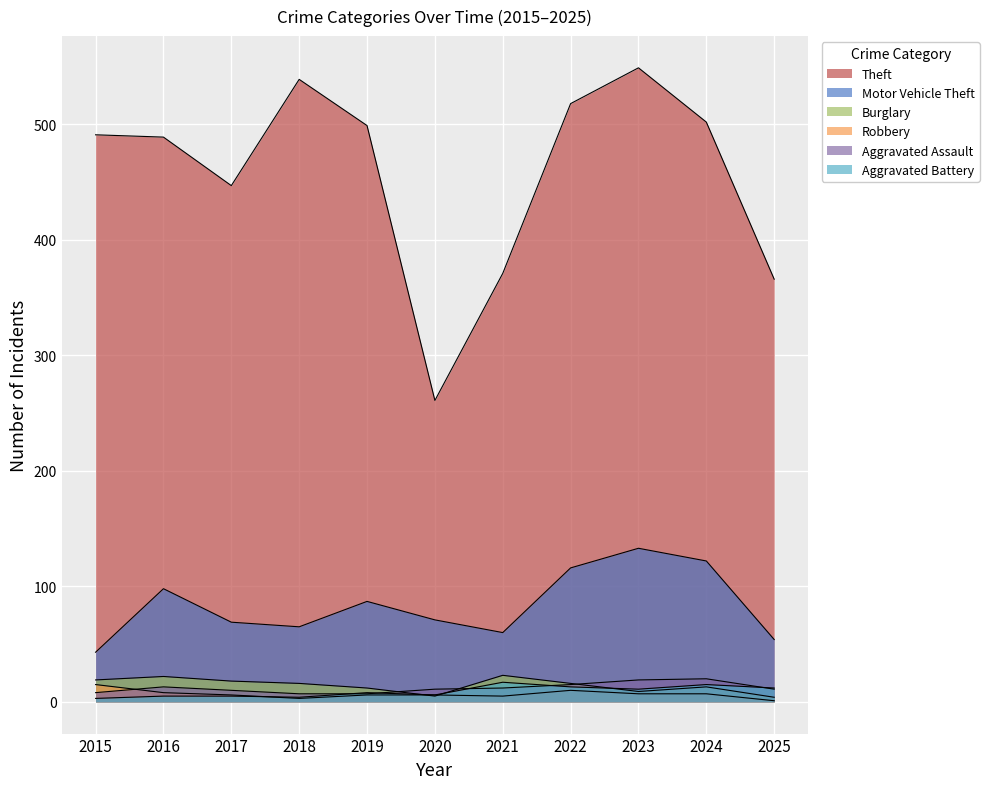

Reading left to right, list all the values displayed in this chart.

Theft: 2015=491	2016=489	2017=447	2018=539	2019=499	2020=261	2021=371	2022=518	2023=549	2024=502	2025=366
Motor Vehicle Theft: 2015=43	2016=98	2017=69	2018=65	2019=87	2020=71	2021=60	2022=116	2023=133	2024=122	2025=54
Burglary: 2015=19	2016=22	2017=18	2018=16	2019=12	2020=5	2021=23	2022=16	2023=9	2024=13	2025=4
Robbery: 2015=15	2016=8	2017=6	2018=3	2019=6	2020=6	2021=5	2022=10	2023=7	2024=7	2025=1
Aggravated Assault: 2015=8	2016=13	2017=10	2018=7	2019=7	2020=11	2021=12	2022=15	2023=19	2024=20	2025=11
Aggravated Battery: 2015=3	2016=5	2017=5	2018=4	2019=8	2020=6	2021=17	2022=13	2023=11	2024=15	2025=12